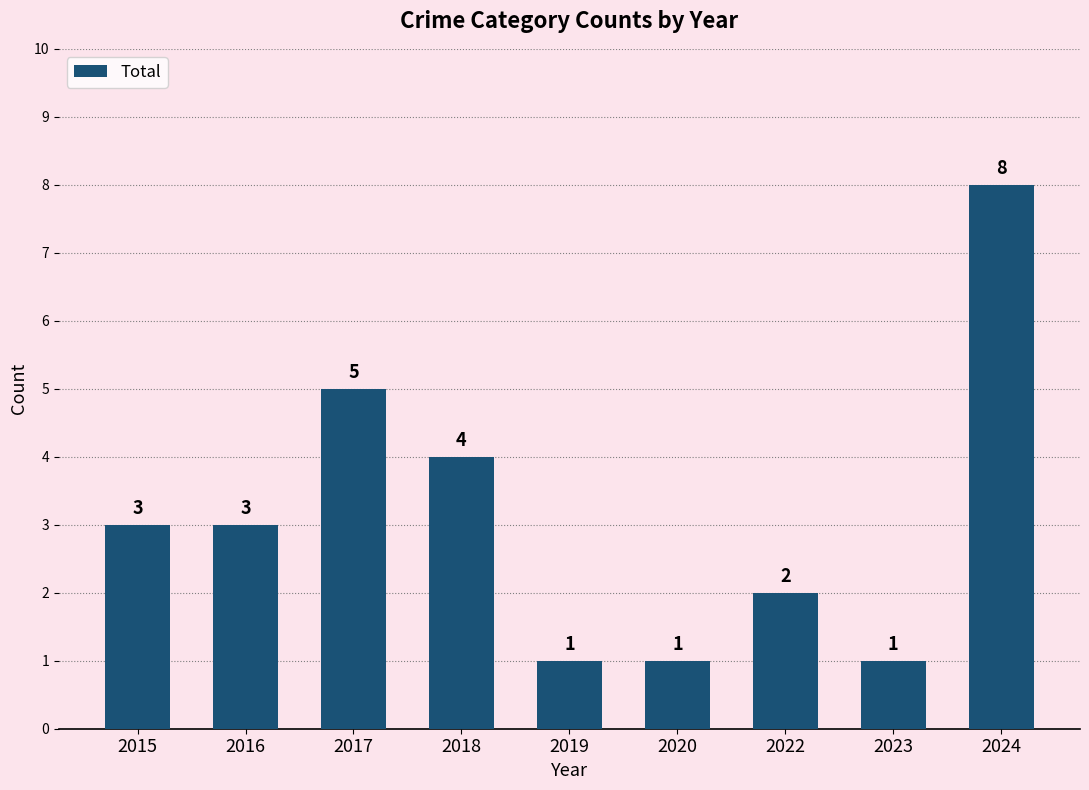

How many data points are less than 3?

4